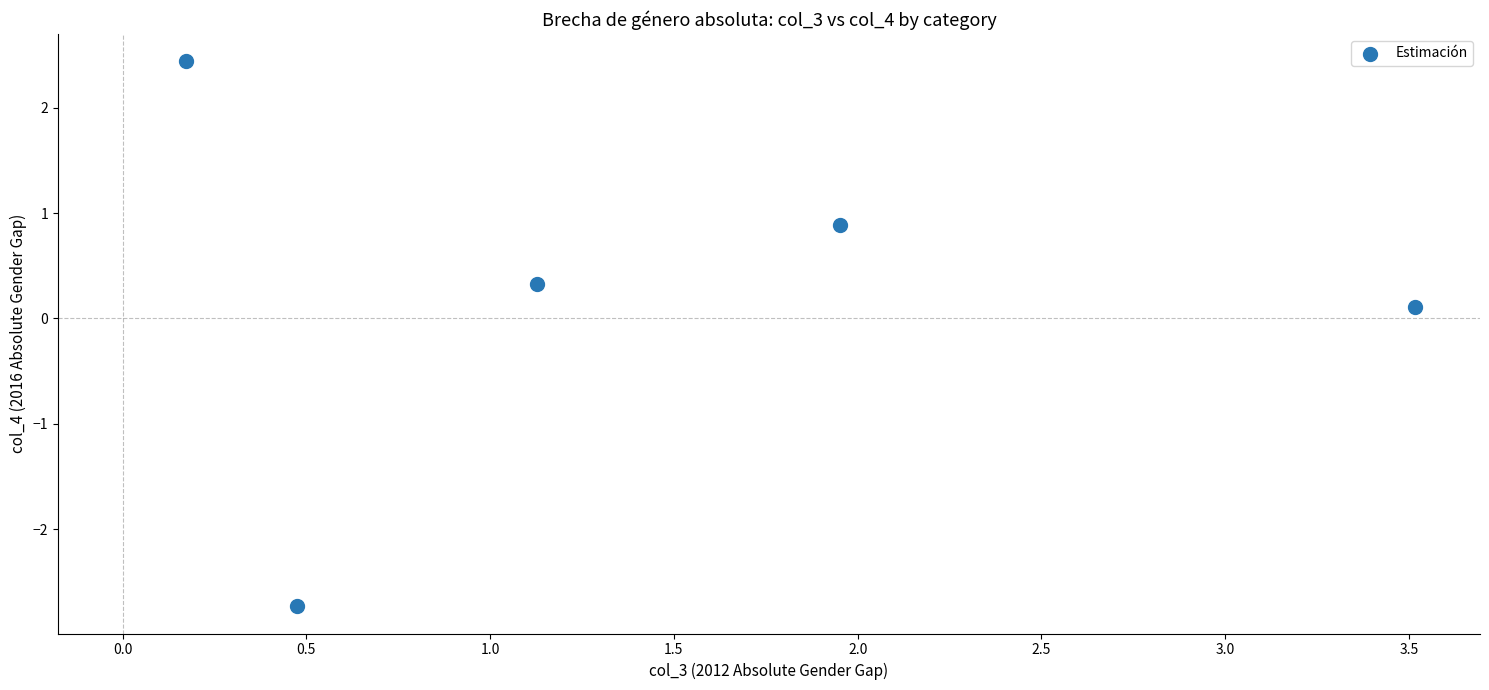

What is the average X value?

1.4